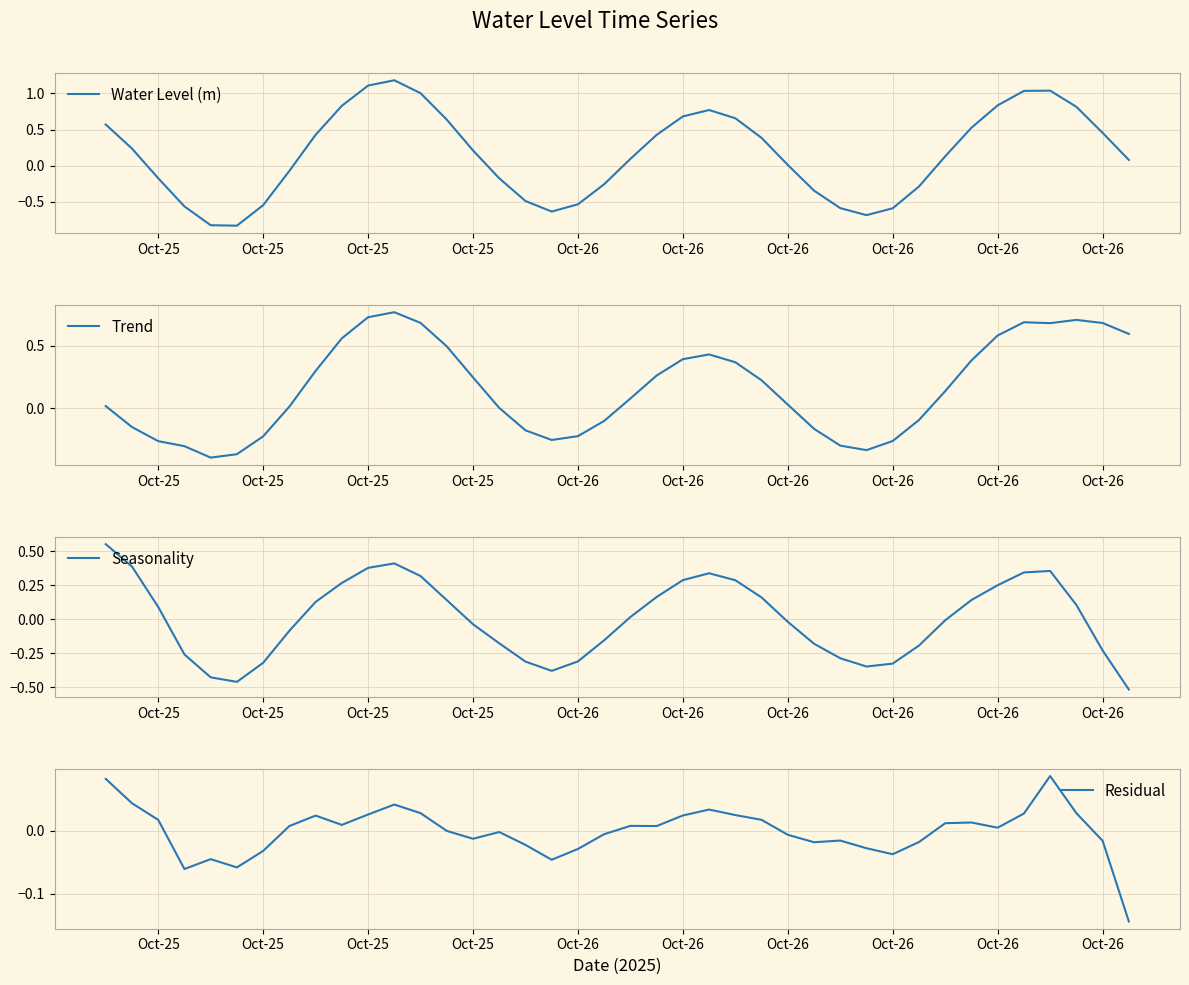

How many values in the Trend series are below 0?

15